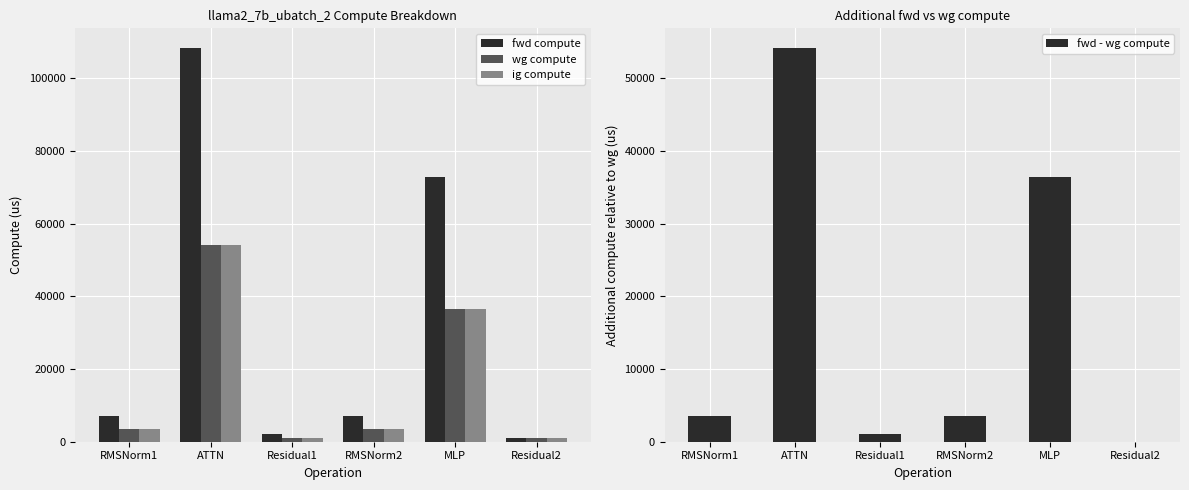

Count the number of data series in this chart.

4